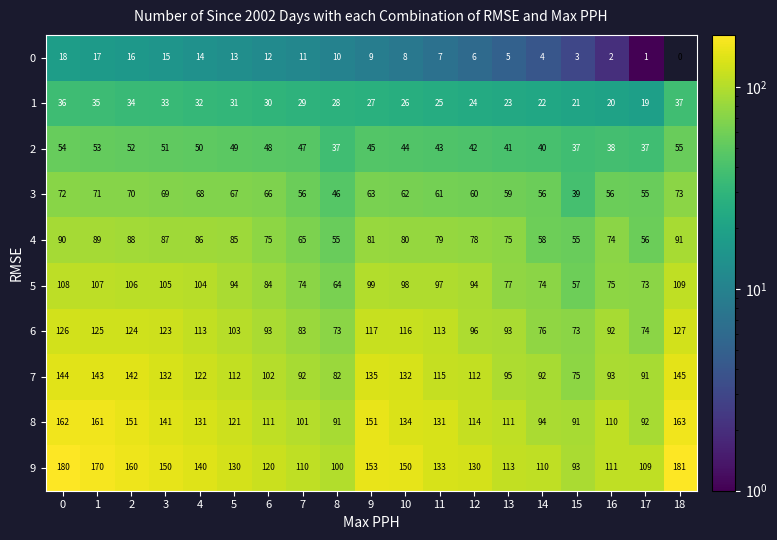

Rank the series at 9 from lowest to highest value.

0, 1, 2, 3, 4, 5, 6, 7, 8, 9